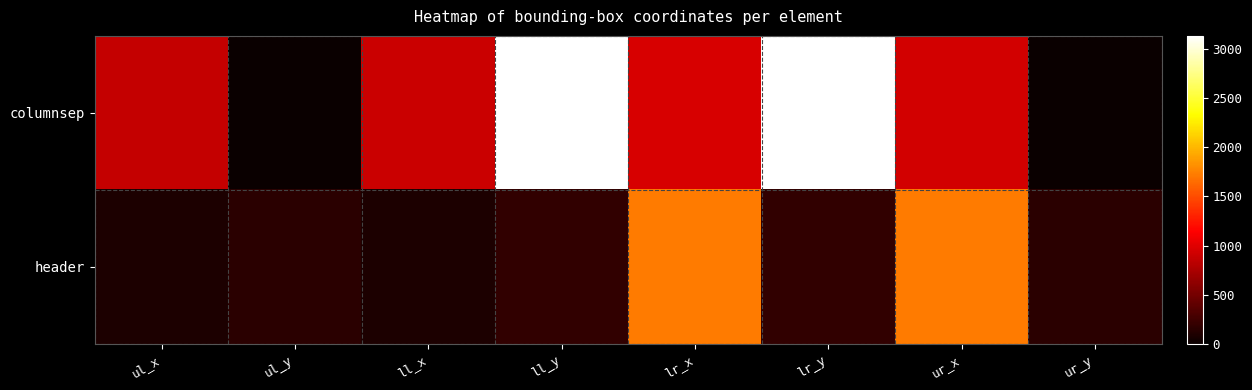

What is the total value across all series at ll_y?

3326